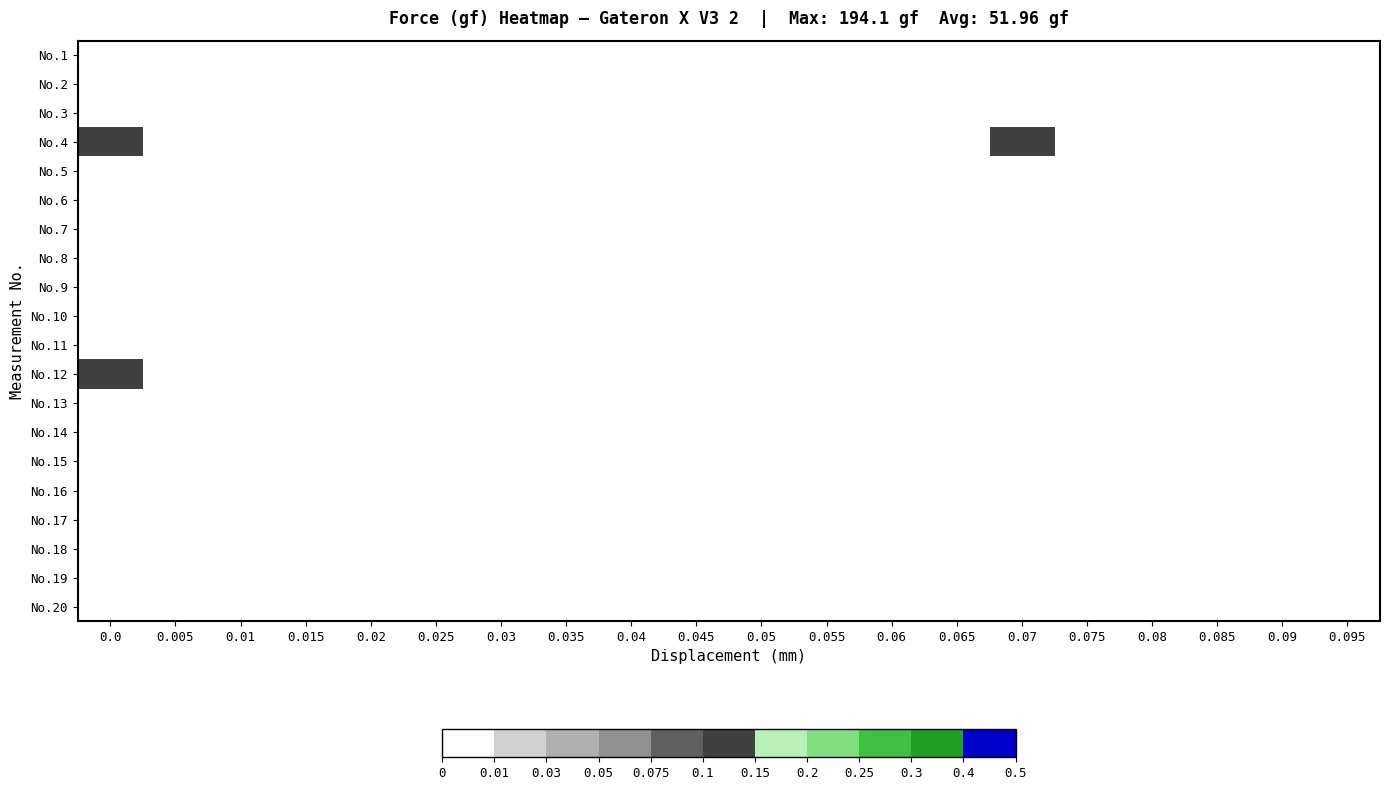

Reading left to right, list all the values displayed in this chart.

No.1: 0.0=0.0	0.005=0.0	0.01=0.0	0.015=0.0	0.02=0.0	0.025=0.0	0.03=0.0	0.035=0.0	0.04=0.0	0.045=0.0	0.05=0.0	0.055=0.0	0.06=0.0	0.065=0.0	0.07=0.0	0.075=0.0	0.08=0.0	0.085=0.0	0.09=0.0	0.095=0.0
No.2: 0.0=0.0	0.005=0.0	0.01=0.0	0.015=0.0	0.02=0.0	0.025=0.0	0.03=0.0	0.035=0.0	0.04=0.0	0.045=0.0	0.05=0.0	0.055=0.0	0.06=0.0	0.065=0.0	0.07=0.0	0.075=0.0	0.08=0.0	0.085=0.0	0.09=0.0	0.095=0.0
No.3: 0.0=0.0	0.005=0.0	0.01=0.0	0.015=0.0	0.02=0.0	0.025=0.0	0.03=0.0	0.035=0.0	0.04=0.0	0.045=0.0	0.05=0.0	0.055=0.0	0.06=0.0	0.065=0.0	0.07=0.0	0.075=0.0	0.08=0.0	0.085=0.0	0.09=0.0	0.095=0.0
No.4: 0.0=0.1	0.005=0.0	0.01=0.0	0.015=0.0	0.02=0.0	0.025=0.0	0.03=0.0	0.035=0.0	0.04=0.0	0.045=0.0	0.05=0.0	0.055=0.0	0.06=0.0	0.065=0.0	0.07=0.1	0.075=0.0	0.08=0.0	0.085=0.0	0.09=0.0	0.095=0.0
No.5: 0.0=0.0	0.005=0.0	0.01=0.0	0.015=0.0	0.02=0.0	0.025=0.0	0.03=0.0	0.035=0.0	0.04=0.0	0.045=0.0	0.05=0.0	0.055=0.0	0.06=0.0	0.065=0.0	0.07=0.0	0.075=0.0	0.08=0.0	0.085=0.0	0.09=0.0	0.095=0.0
No.6: 0.0=0.0	0.005=0.0	0.01=0.0	0.015=0.0	0.02=0.0	0.025=0.0	0.03=0.0	0.035=0.0	0.04=0.0	0.045=0.0	0.05=0.0	0.055=0.0	0.06=0.0	0.065=0.0	0.07=0.0	0.075=0.0	0.08=0.0	0.085=0.0	0.09=0.0	0.095=0.0
No.7: 0.0=0.0	0.005=0.0	0.01=0.0	0.015=0.0	0.02=0.0	0.025=0.0	0.03=0.0	0.035=0.0	0.04=0.0	0.045=0.0	0.05=0.0	0.055=0.0	0.06=0.0	0.065=0.0	0.07=0.0	0.075=0.0	0.08=0.0	0.085=0.0	0.09=0.0	0.095=0.0
No.8: 0.0=0.0	0.005=0.0	0.01=0.0	0.015=0.0	0.02=0.0	0.025=0.0	0.03=0.0	0.035=0.0	0.04=0.0	0.045=0.0	0.05=0.0	0.055=0.0	0.06=0.0	0.065=0.0	0.07=0.0	0.075=0.0	0.08=0.0	0.085=0.0	0.09=0.0	0.095=0.0
No.9: 0.0=0.0	0.005=0.0	0.01=0.0	0.015=0.0	0.02=0.0	0.025=0.0	0.03=0.0	0.035=0.0	0.04=0.0	0.045=0.0	0.05=0.0	0.055=0.0	0.06=0.0	0.065=0.0	0.07=0.0	0.075=0.0	0.08=0.0	0.085=0.0	0.09=0.0	0.095=0.0
No.10: 0.0=0.0	0.005=0.0	0.01=0.0	0.015=0.0	0.02=0.0	0.025=0.0	0.03=0.0	0.035=0.0	0.04=0.0	0.045=0.0	0.05=0.0	0.055=0.0	0.06=0.0	0.065=0.0	0.07=0.0	0.075=0.0	0.08=0.0	0.085=0.0	0.09=0.0	0.095=0.0
No.11: 0.0=0.0	0.005=0.0	0.01=0.0	0.015=0.0	0.02=0.0	0.025=0.0	0.03=0.0	0.035=0.0	0.04=0.0	0.045=0.0	0.05=0.0	0.055=0.0	0.06=0.0	0.065=0.0	0.07=0.0	0.075=0.0	0.08=0.0	0.085=0.0	0.09=0.0	0.095=0.0
No.12: 0.0=0.1	0.005=0.0	0.01=0.0	0.015=0.0	0.02=0.0	0.025=0.0	0.03=0.0	0.035=0.0	0.04=0.0	0.045=0.0	0.05=0.0	0.055=0.0	0.06=0.0	0.065=0.0	0.07=0.0	0.075=0.0	0.08=0.0	0.085=0.0	0.09=0.0	0.095=0.0
No.13: 0.0=0.0	0.005=0.0	0.01=0.0	0.015=0.0	0.02=0.0	0.025=0.0	0.03=0.0	0.035=0.0	0.04=0.0	0.045=0.0	0.05=0.0	0.055=0.0	0.06=0.0	0.065=0.0	0.07=0.0	0.075=0.0	0.08=0.0	0.085=0.0	0.09=0.0	0.095=0.0
No.14: 0.0=0.0	0.005=0.0	0.01=0.0	0.015=0.0	0.02=0.0	0.025=0.0	0.03=0.0	0.035=0.0	0.04=0.0	0.045=0.0	0.05=0.0	0.055=0.0	0.06=0.0	0.065=0.0	0.07=0.0	0.075=0.0	0.08=0.0	0.085=0.0	0.09=0.0	0.095=0.0
No.15: 0.0=0.0	0.005=0.0	0.01=0.0	0.015=0.0	0.02=0.0	0.025=0.0	0.03=0.0	0.035=0.0	0.04=0.0	0.045=0.0	0.05=0.0	0.055=0.0	0.06=0.0	0.065=0.0	0.07=0.0	0.075=0.0	0.08=0.0	0.085=0.0	0.09=0.0	0.095=0.0
No.16: 0.0=0.0	0.005=0.0	0.01=0.0	0.015=0.0	0.02=0.0	0.025=0.0	0.03=0.0	0.035=0.0	0.04=0.0	0.045=0.0	0.05=0.0	0.055=0.0	0.06=0.0	0.065=0.0	0.07=0.0	0.075=0.0	0.08=0.0	0.085=0.0	0.09=0.0	0.095=0.0
No.17: 0.0=0.0	0.005=0.0	0.01=0.0	0.015=0.0	0.02=0.0	0.025=0.0	0.03=0.0	0.035=0.0	0.04=0.0	0.045=0.0	0.05=0.0	0.055=0.0	0.06=0.0	0.065=0.0	0.07=0.0	0.075=0.0	0.08=0.0	0.085=0.0	0.09=0.0	0.095=0.0
No.18: 0.0=0.0	0.005=0.0	0.01=0.0	0.015=0.0	0.02=0.0	0.025=0.0	0.03=0.0	0.035=0.0	0.04=0.0	0.045=0.0	0.05=0.0	0.055=0.0	0.06=0.0	0.065=0.0	0.07=0.0	0.075=0.0	0.08=0.0	0.085=0.0	0.09=0.0	0.095=0.0
No.19: 0.0=0.0	0.005=0.0	0.01=0.0	0.015=0.0	0.02=0.0	0.025=0.0	0.03=0.0	0.035=0.0	0.04=0.0	0.045=0.0	0.05=0.0	0.055=0.0	0.06=0.0	0.065=0.0	0.07=0.0	0.075=0.0	0.08=0.0	0.085=0.0	0.09=0.0	0.095=0.0
No.20: 0.0=0.0	0.005=0.0	0.01=0.0	0.015=0.0	0.02=0.0	0.025=0.0	0.03=0.0	0.035=0.0	0.04=0.0	0.045=0.0	0.05=0.0	0.055=0.0	0.06=0.0	0.065=0.0	0.07=0.0	0.075=0.0	0.08=0.0	0.085=0.0	0.09=0.0	0.095=0.0